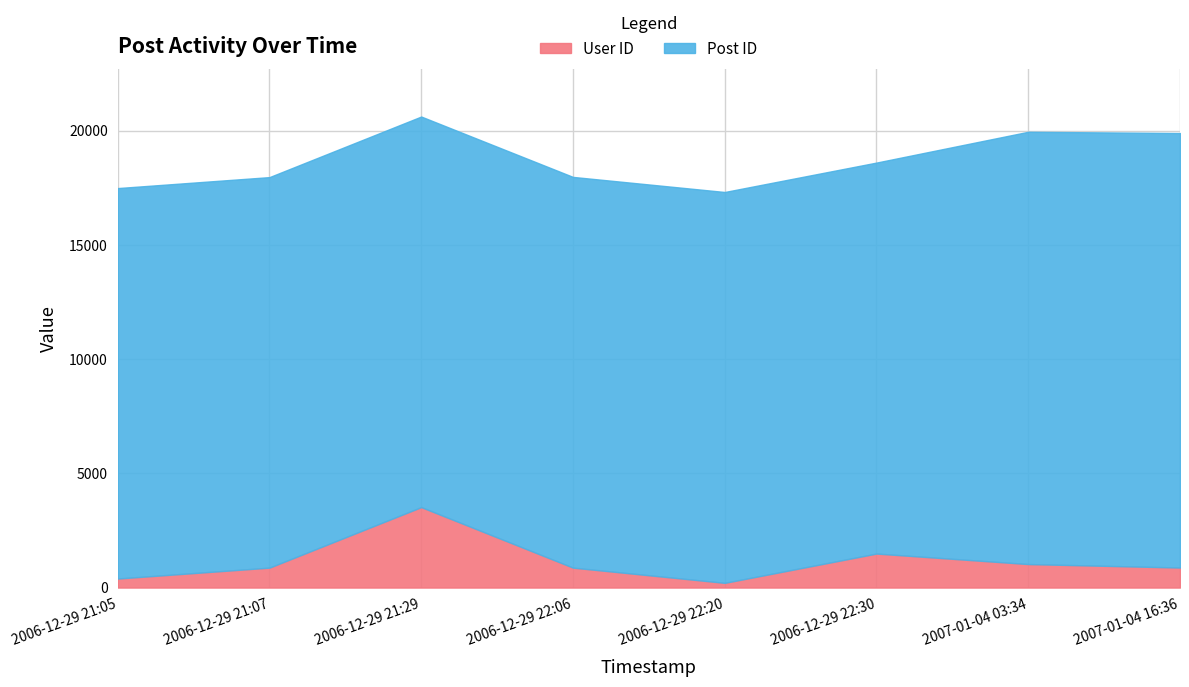

Reading left to right, what are all the values shown in this chart?

Post ID: 17086	17089	17092	17098	17104	17109	18917	19013
User ID: 395	872	3520	872	206	1488	1028	876